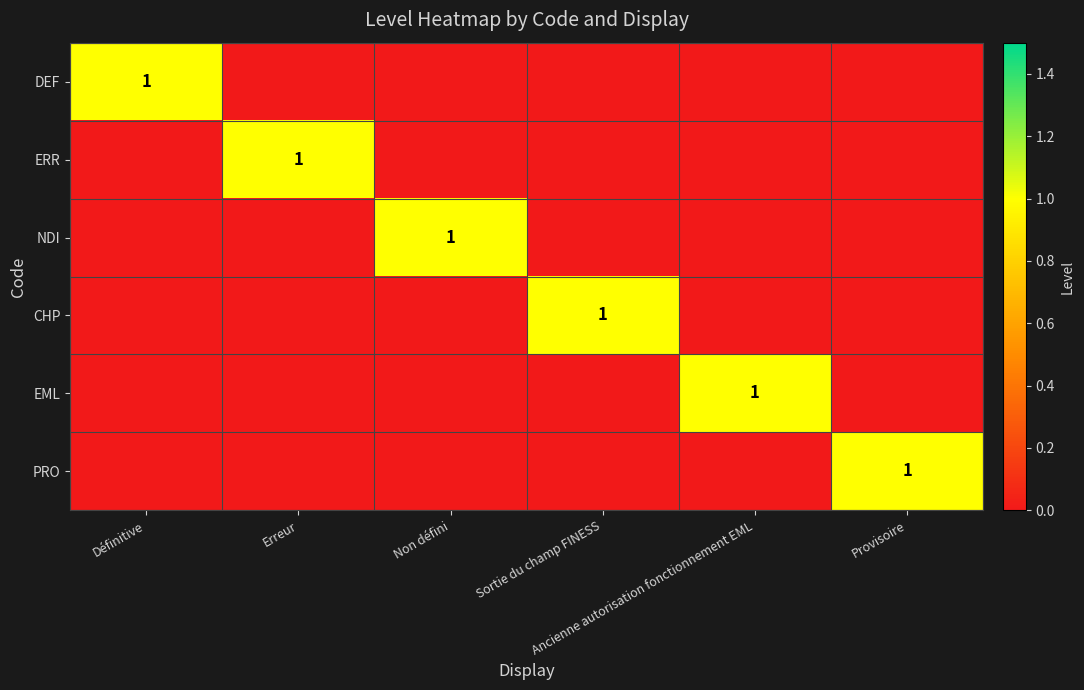

Which series has the largest total across all categories?

DEF